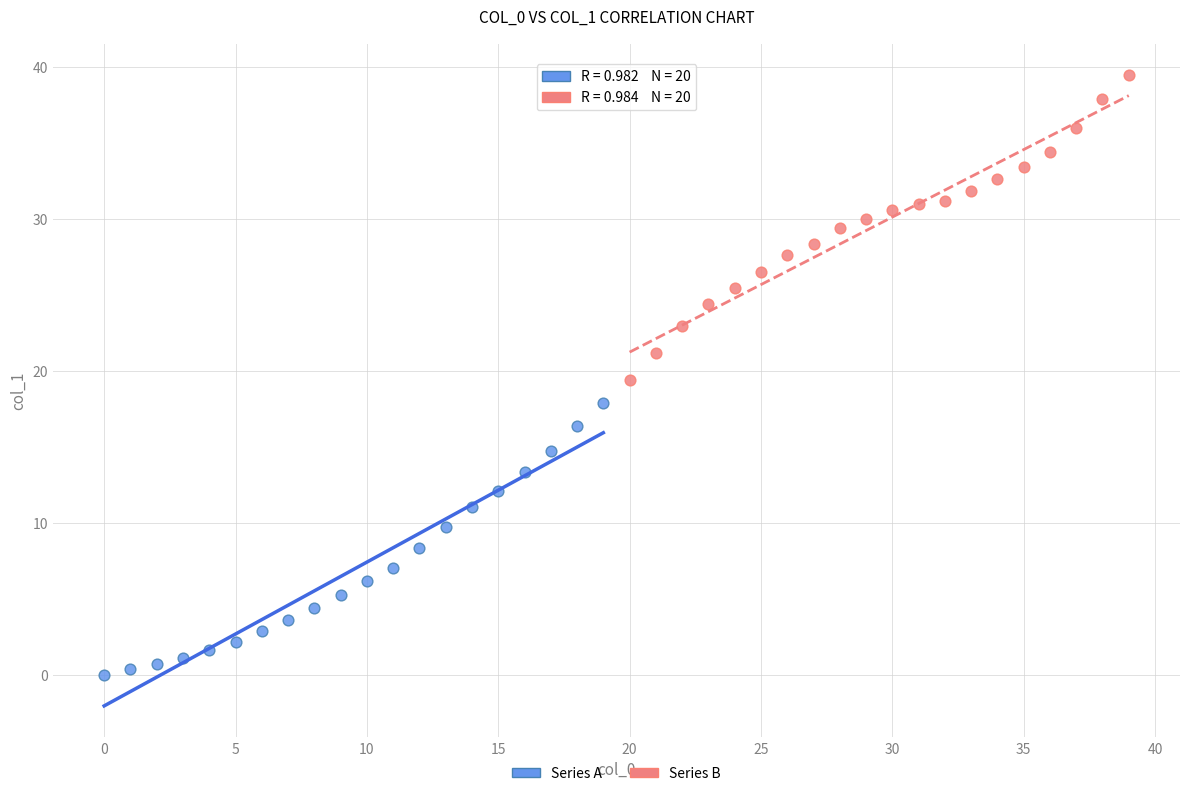

Which series reaches the maximum Y coordinate?

Series B